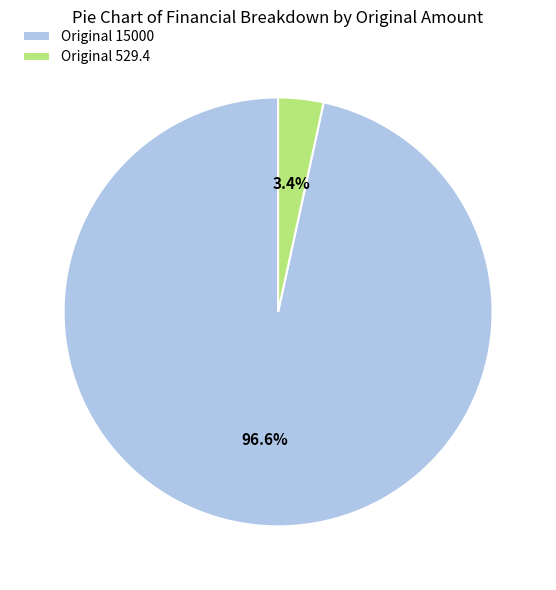

To the nearest percent, what is the difference between the Original 529.4 and Original 15000 slice percentages?

93%